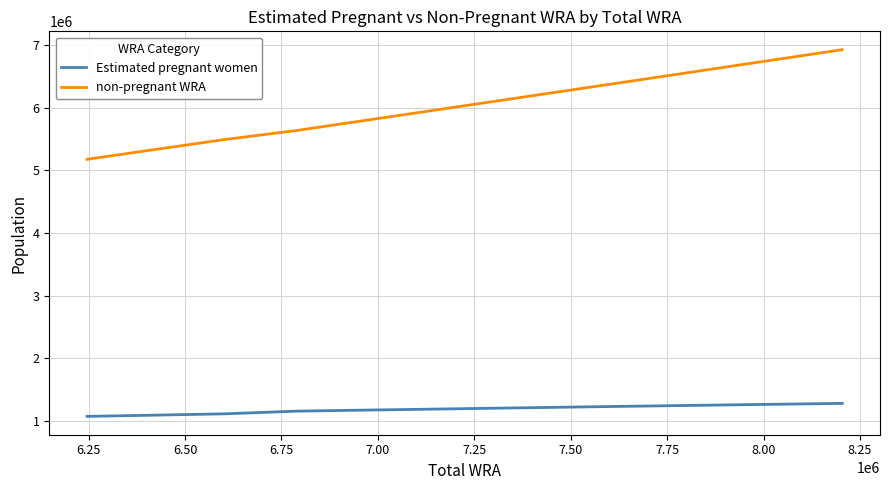

How many values in the non-pregnant WRA series exceed 5982413?

6